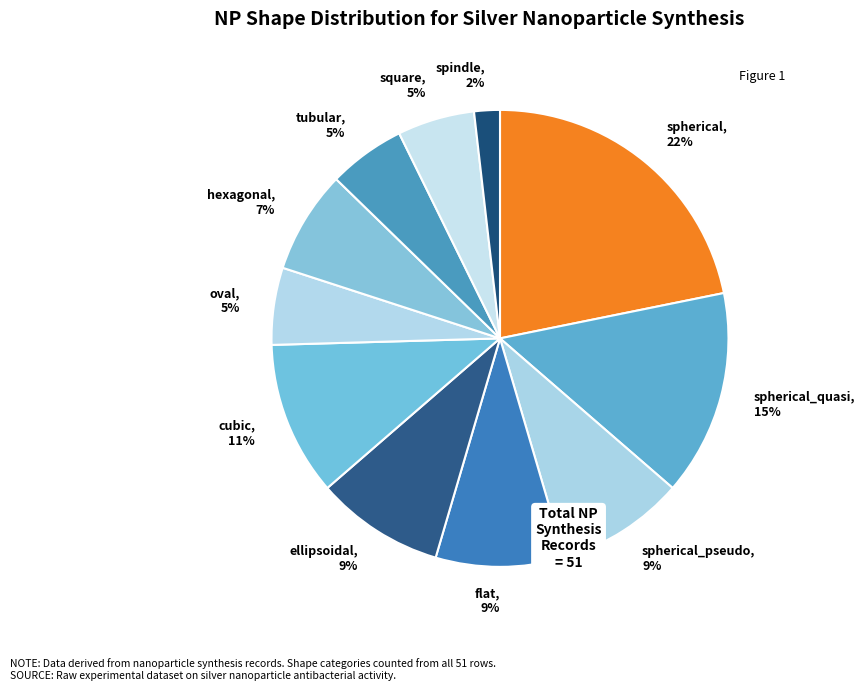

Is spherical the majority of the pie?

No